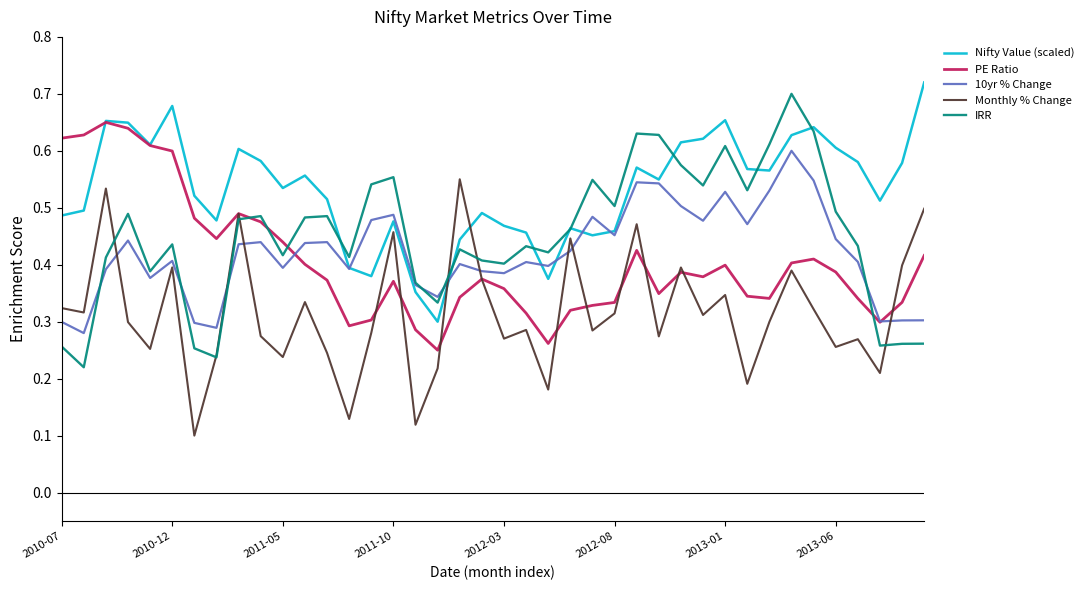

What are all the series names shown in the legend?

Nifty Value (scaled), PE Ratio, 10yr % Change, Monthly % Change, IRR